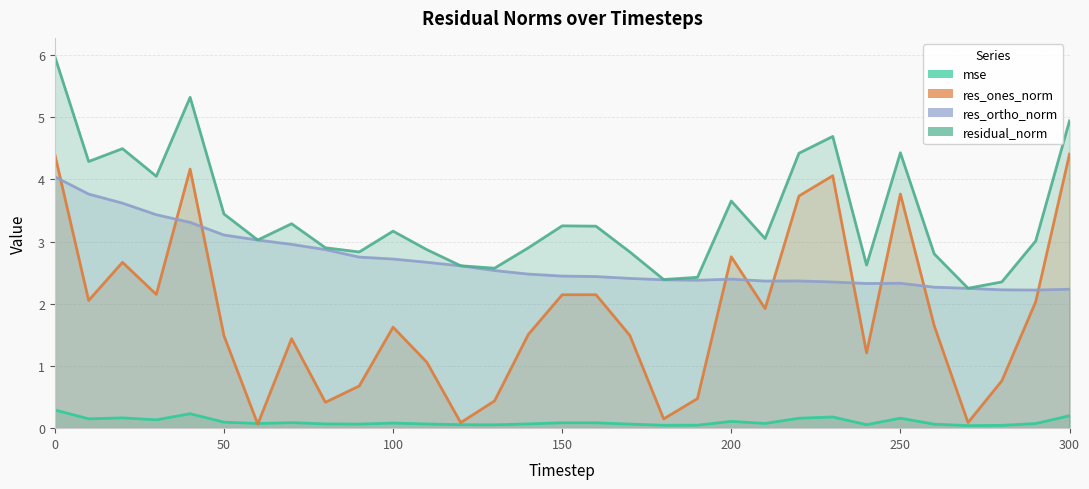

Which series has the widest spread of values?

res_ones_norm